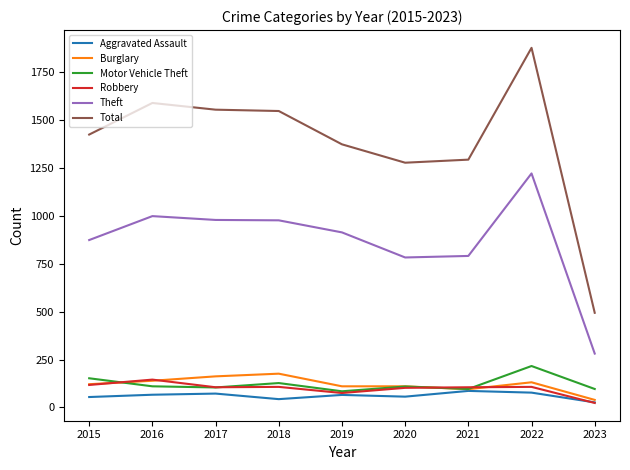

Which series changed the most between 2017 and 2021?

Total